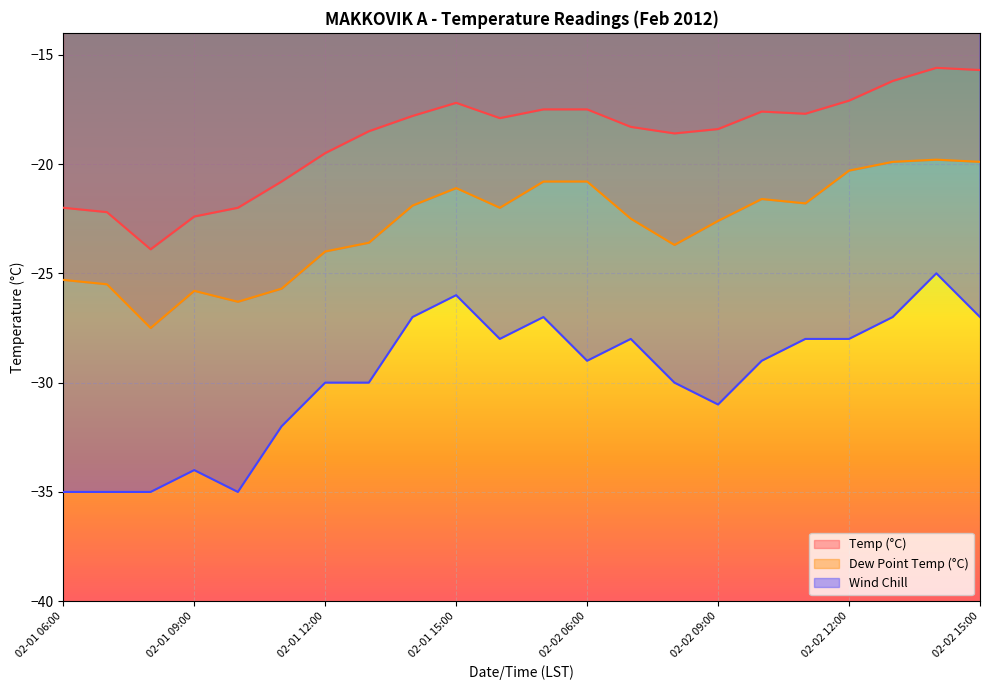

How many interior local peaks does the Temp (°C) series have?

3